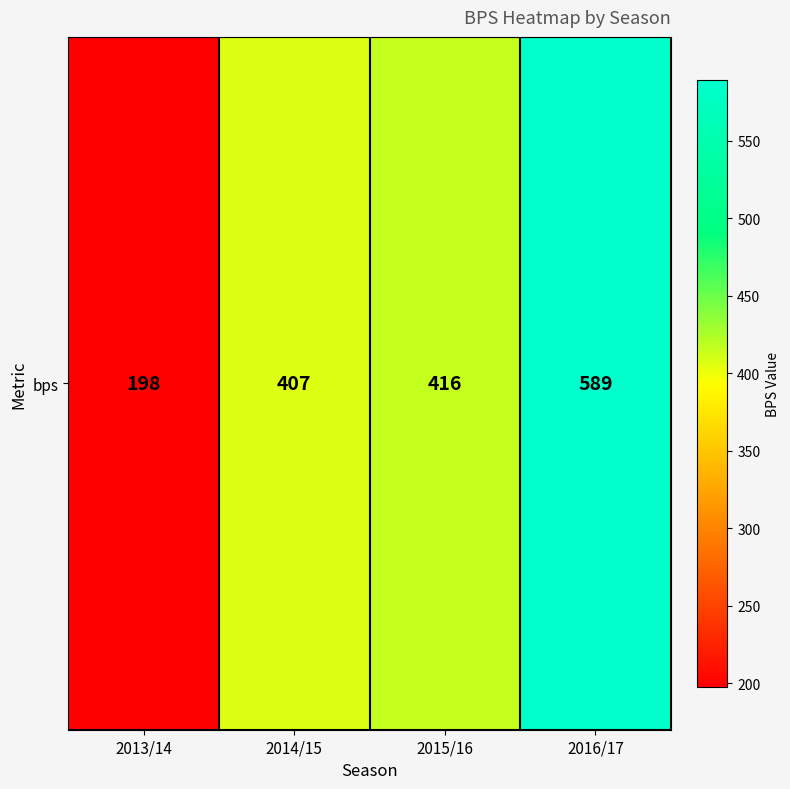

The chart shows a value of 178 at 2014/15. True or false?

False